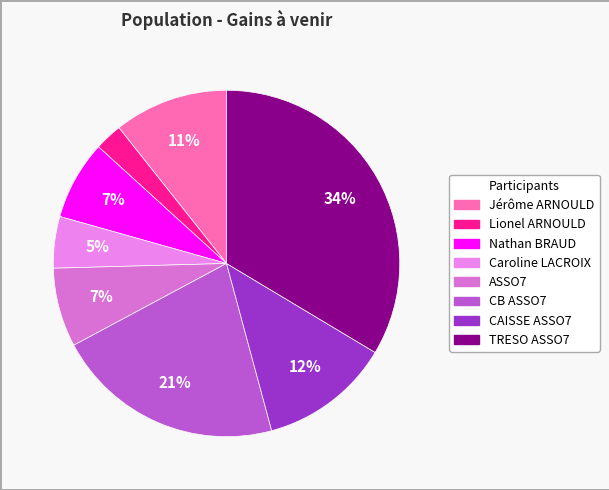

Count the number of slices in the pie.

8